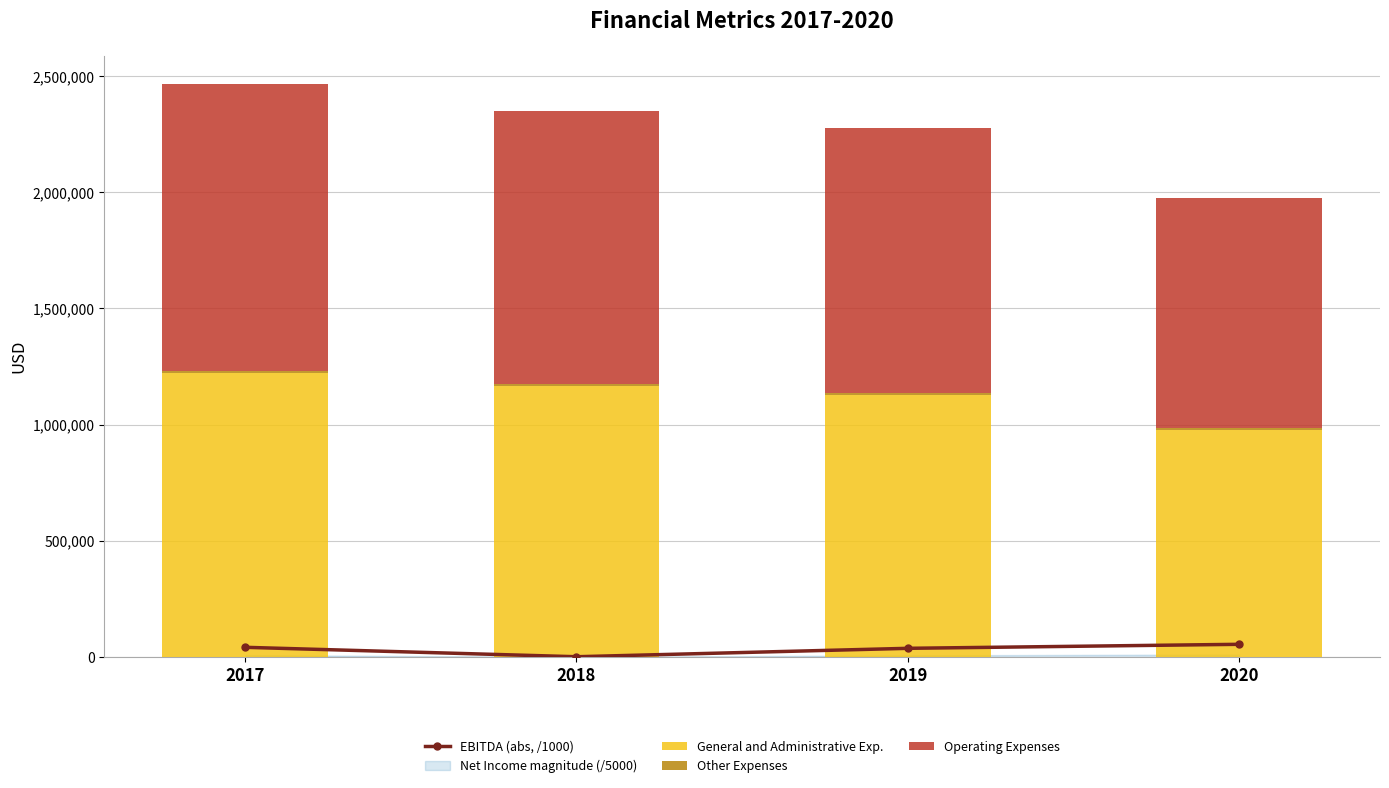

What is the maximum value for General and Administrative Exp.?

1221733.0